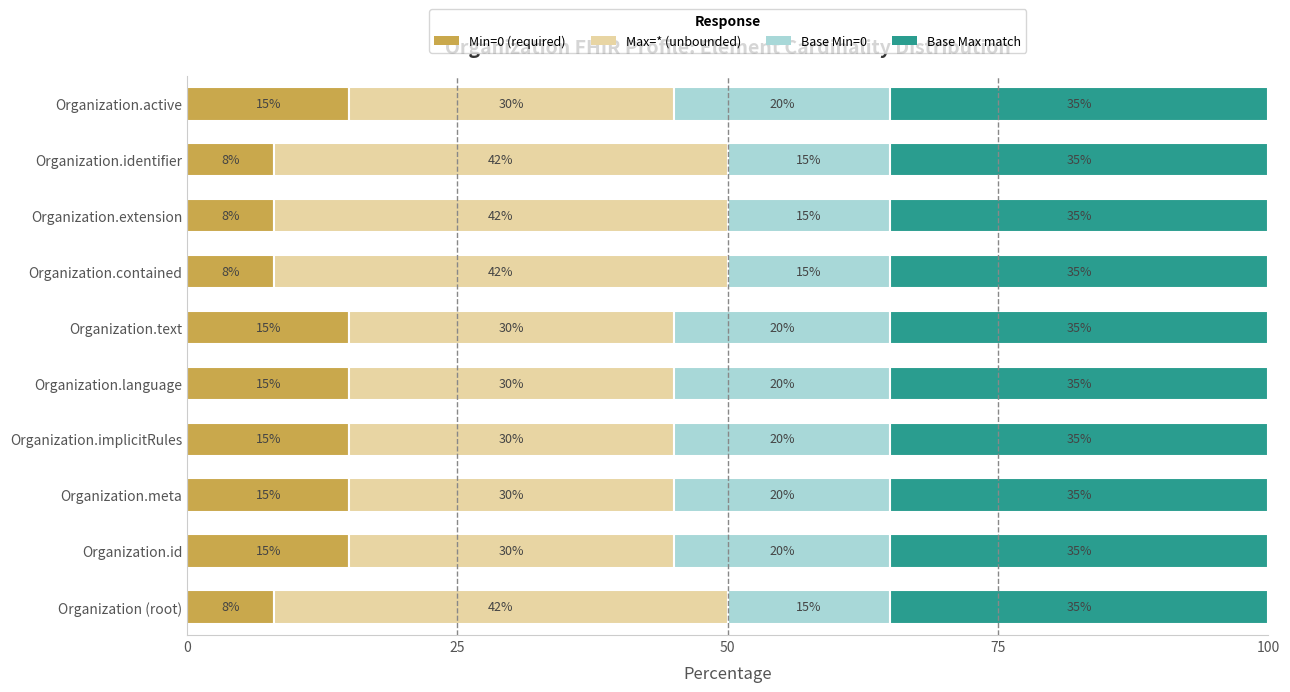

True or false: Min=0 (required) has a value of 12 at Organization (root).

False